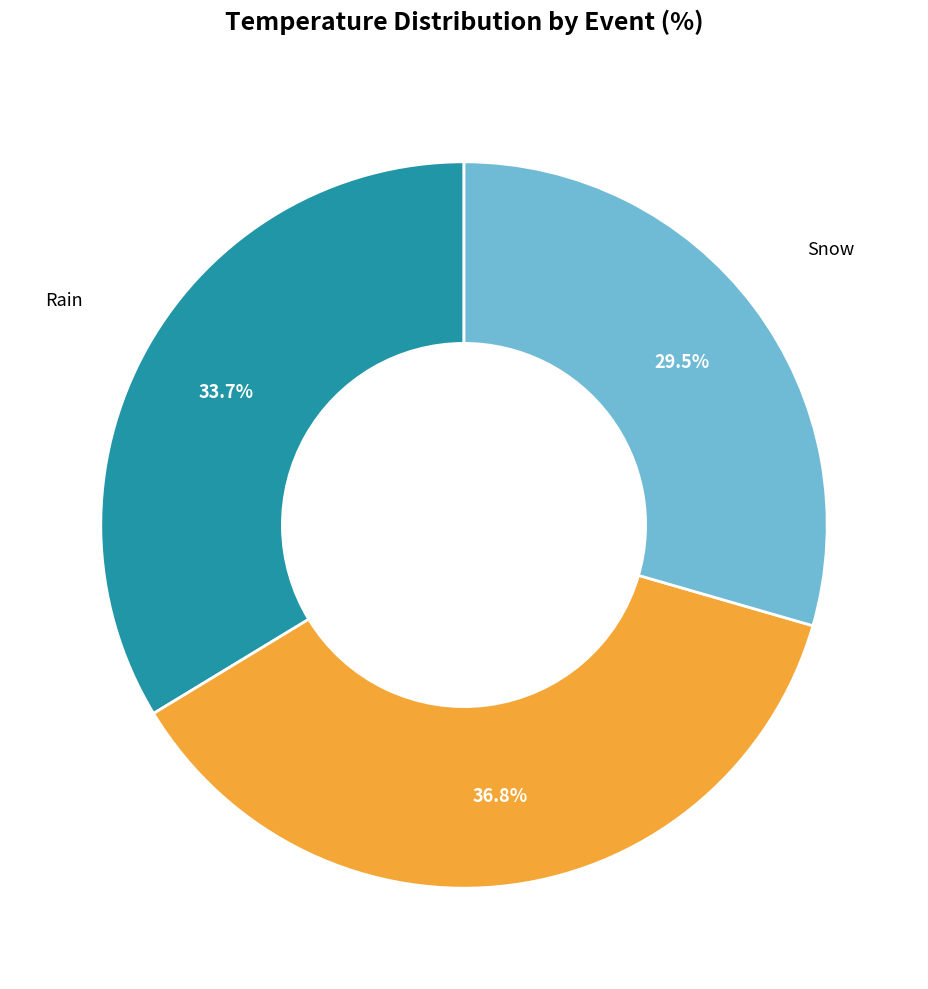

Does any single category account for the majority?

No